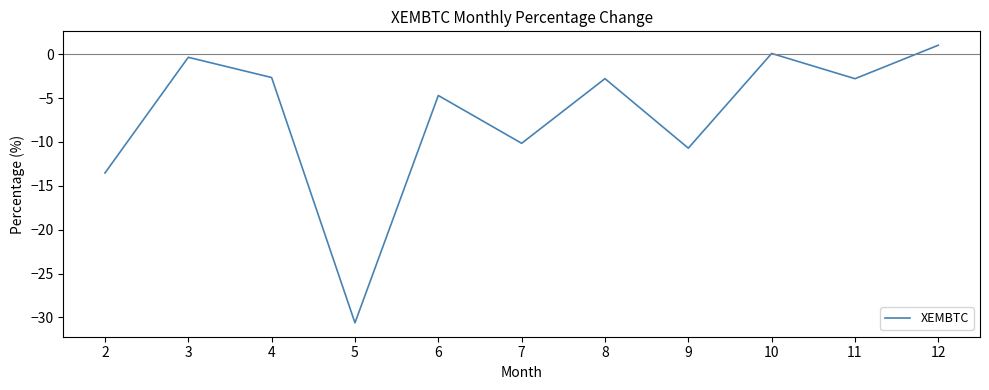

What is the approximate value at 6?

-4.7